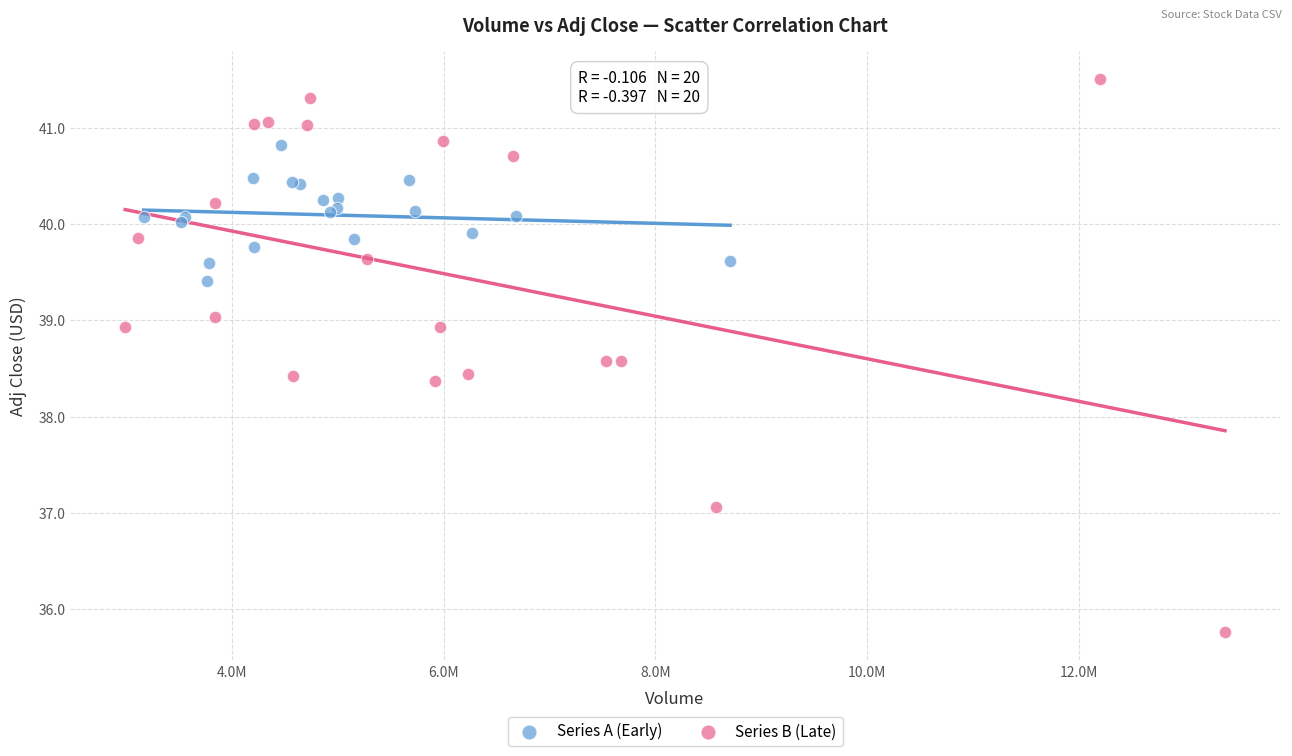

Which series contains the lowest Y value?

Series B (Late)